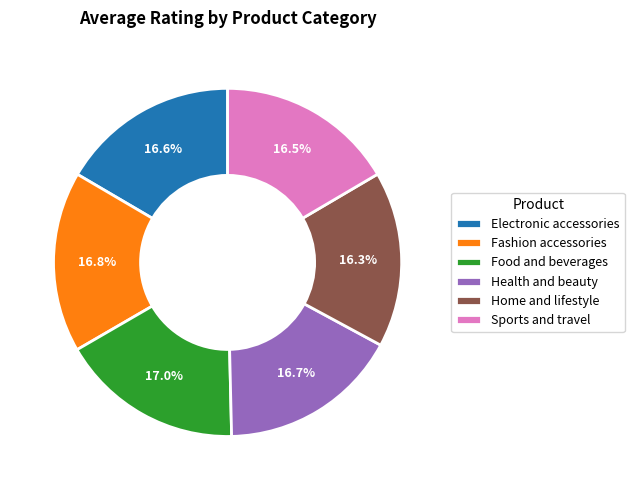

Do Electronic accessories and Home and lifestyle together represent more than half of the pie?

No